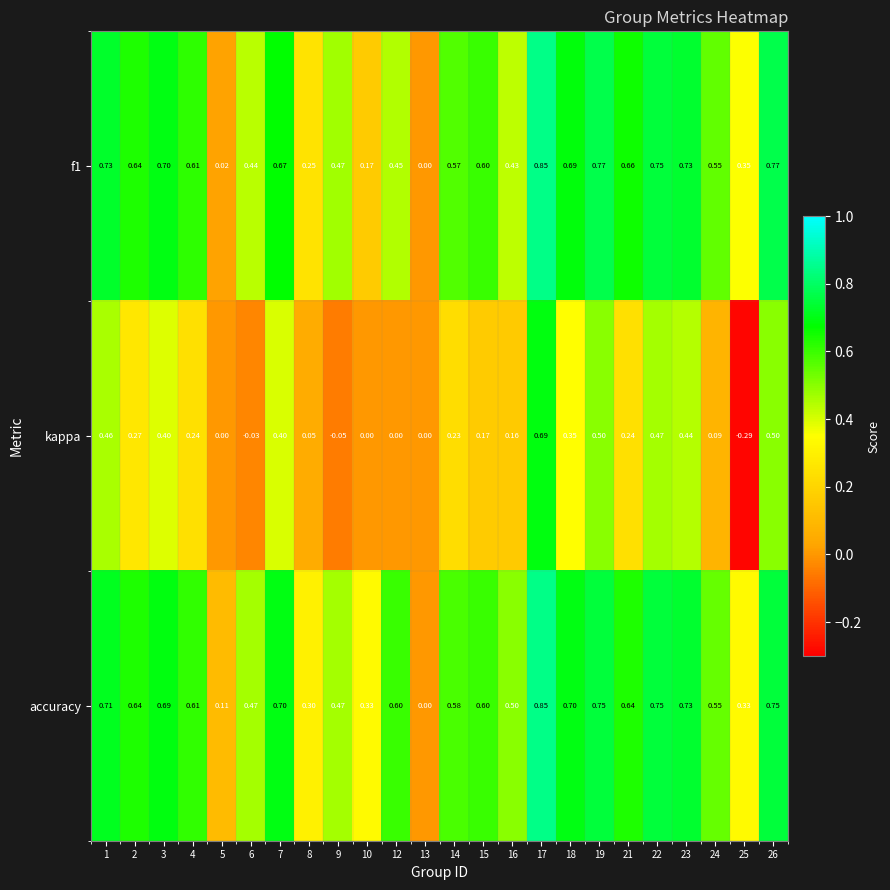

Which series changed the most between 18 and 26?

kappa